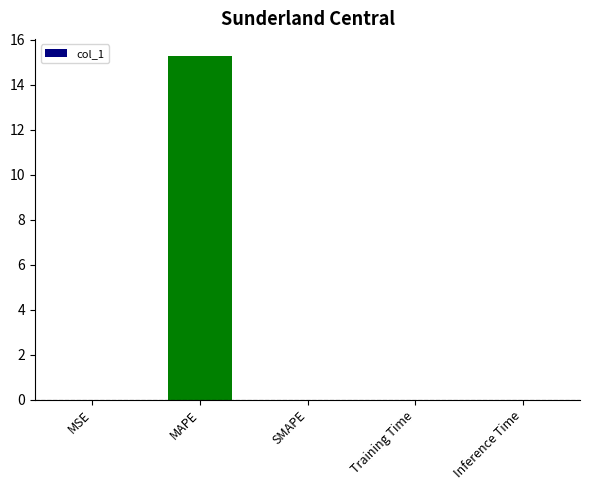

Is it true that the value at MAPE is 8.0?

False